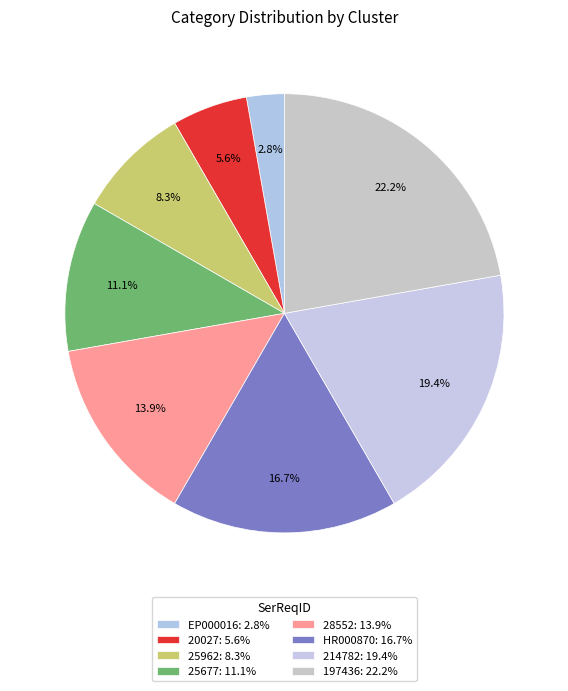

Which category has the biggest portion of the pie?

197436